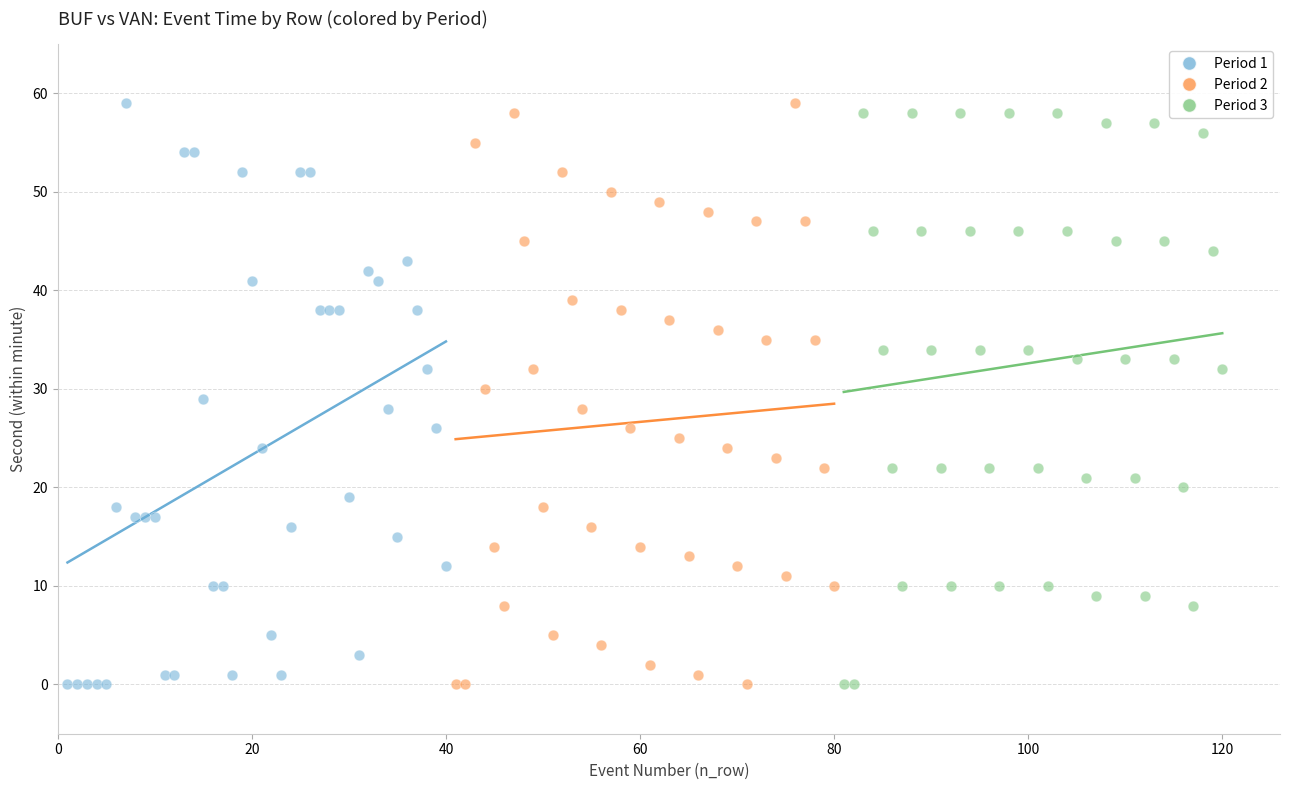

What are all the series names shown in the legend?

Period 1, Period 2, Period 3